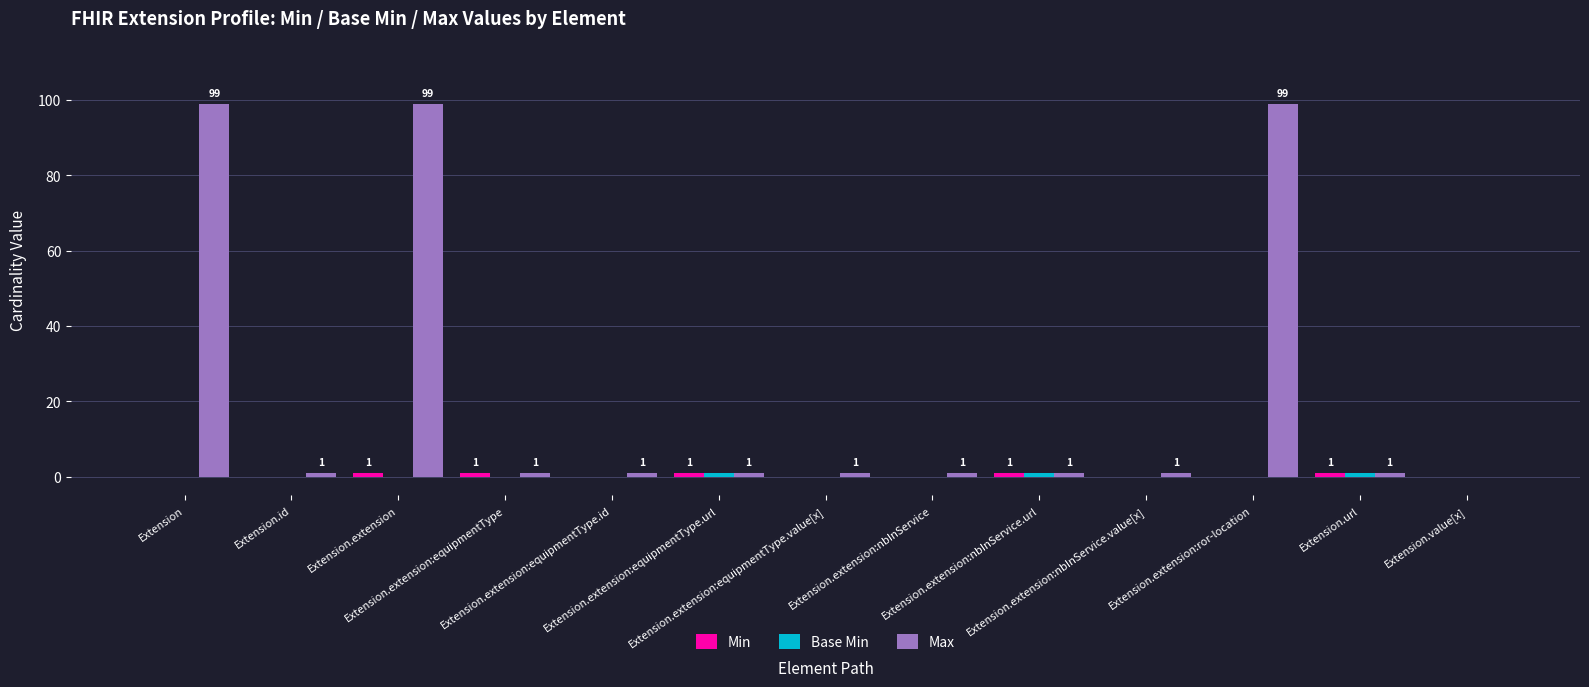

Does the chart contain stacked bars?

No